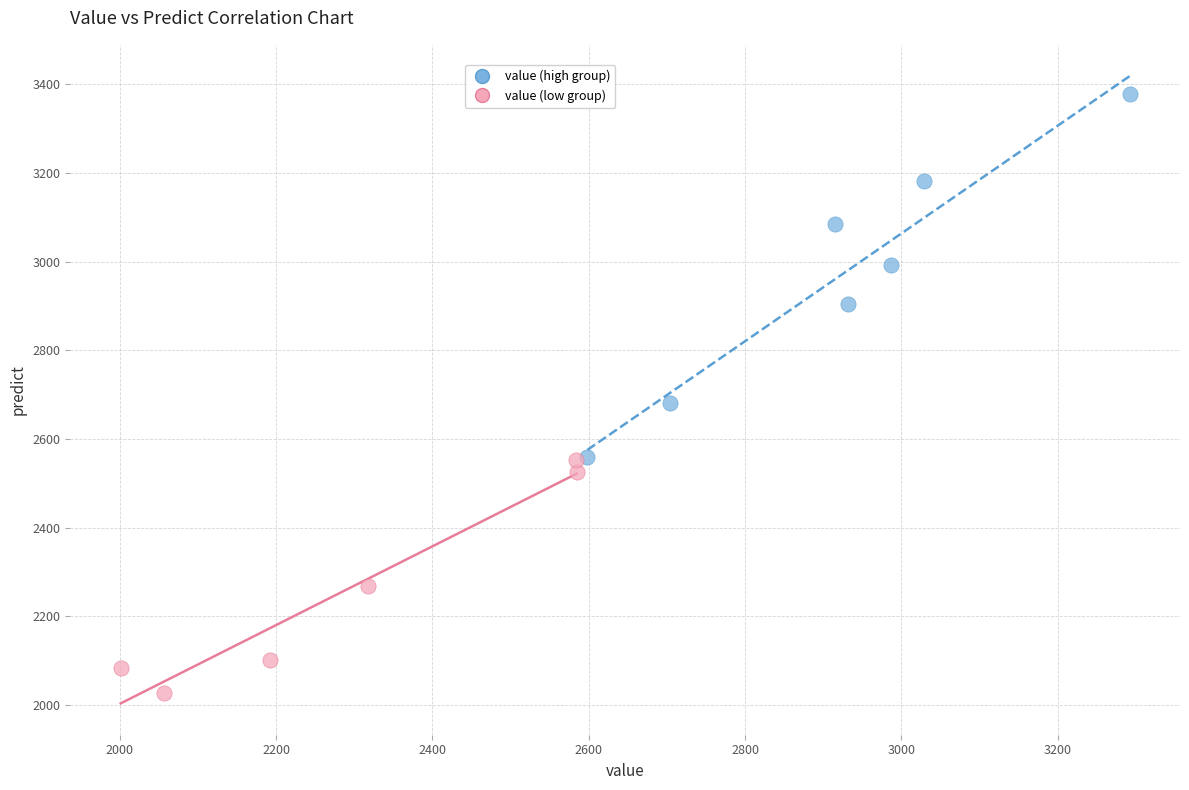

Which series has the widest spread of Y values?

value (high group)